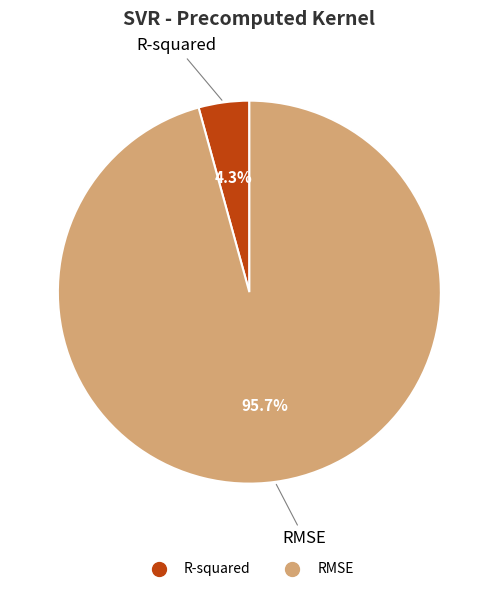

What percentage is NOT represented by R-squared?

95.7%